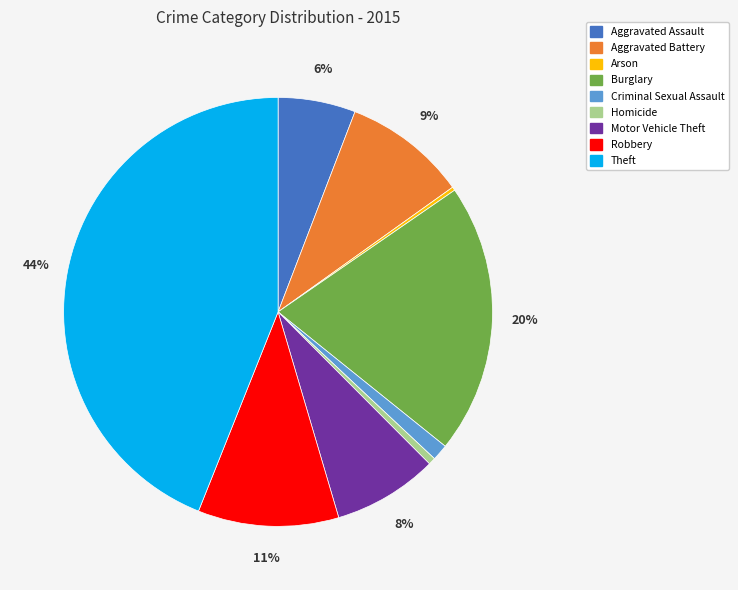

Do Theft and Robbery together represent more than half of the pie?

Yes